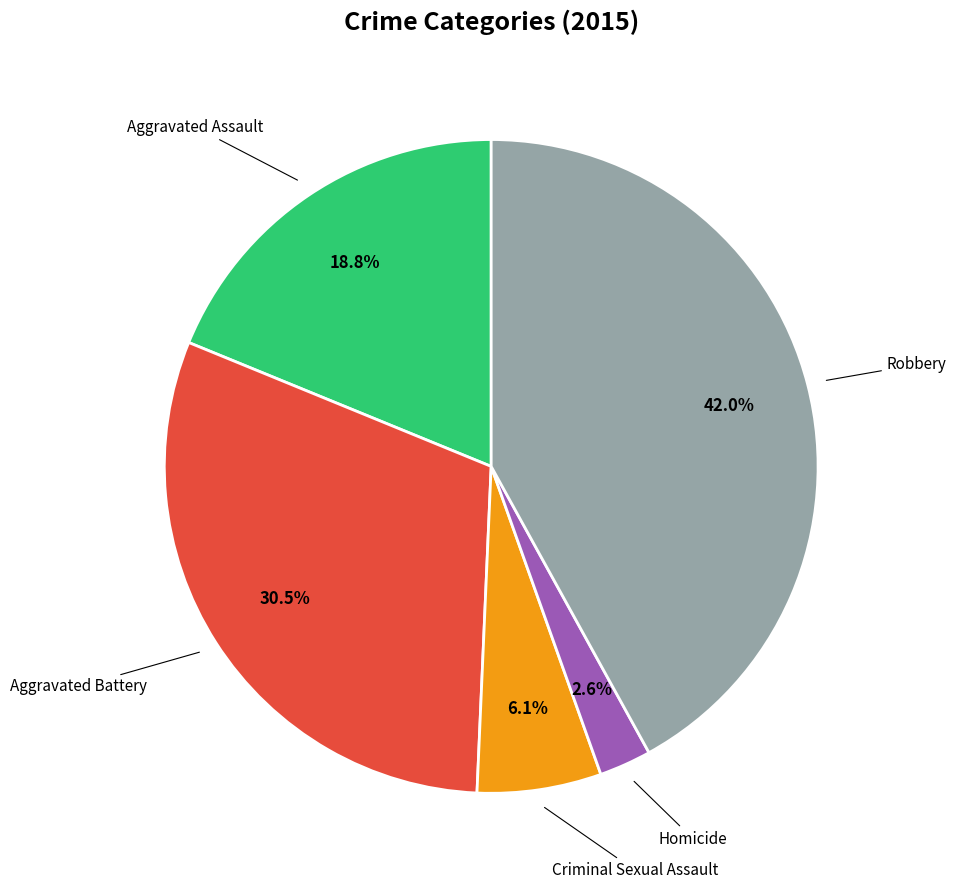

Does any single category account for the majority?

No